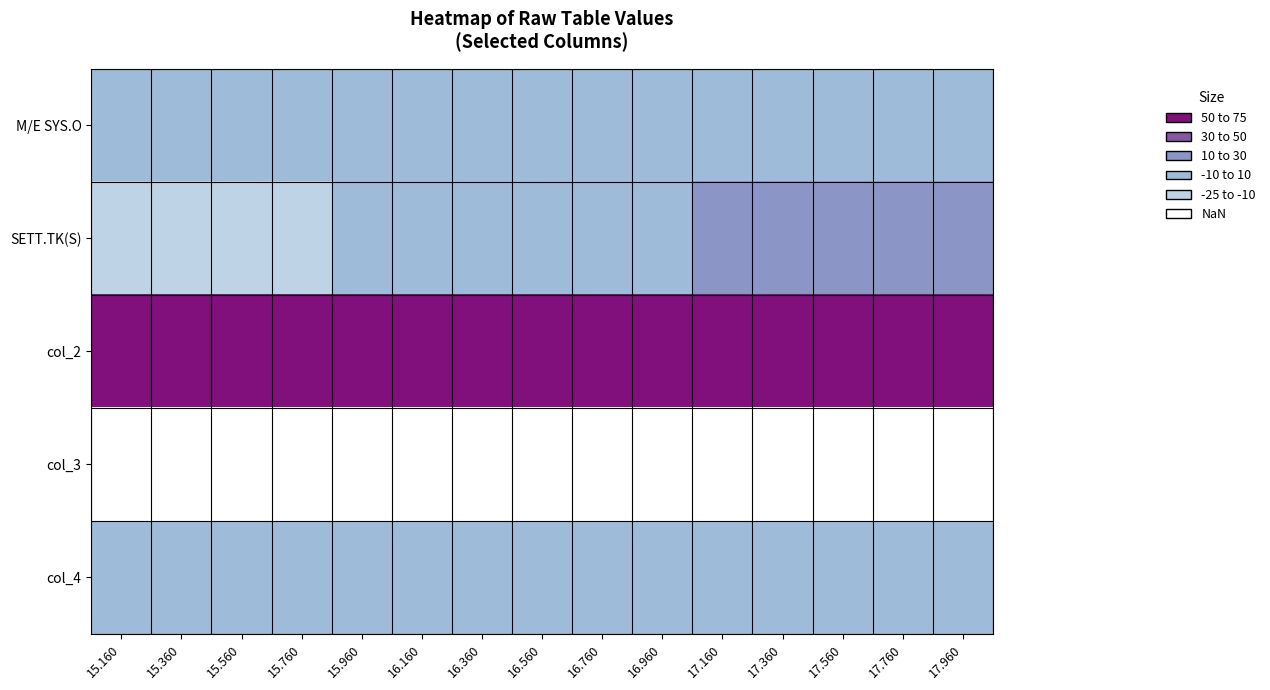

List the series in order of their peak value, lowest first.

col_3, col_4, M/E SYS.O, SETT.TK(S), col_2